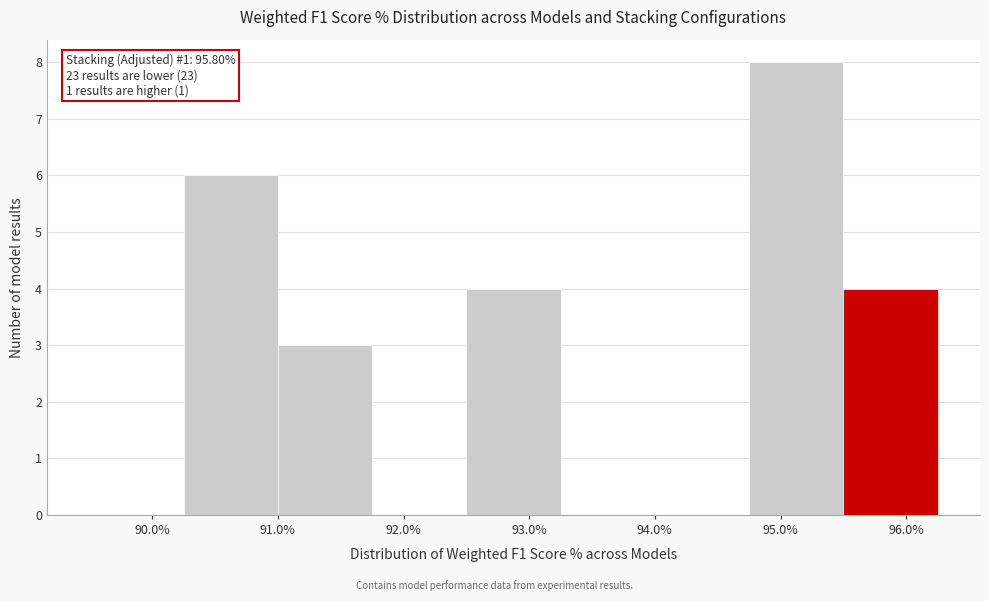

Which range on the x-axis has the tallest bar?

94.75 to 95.50